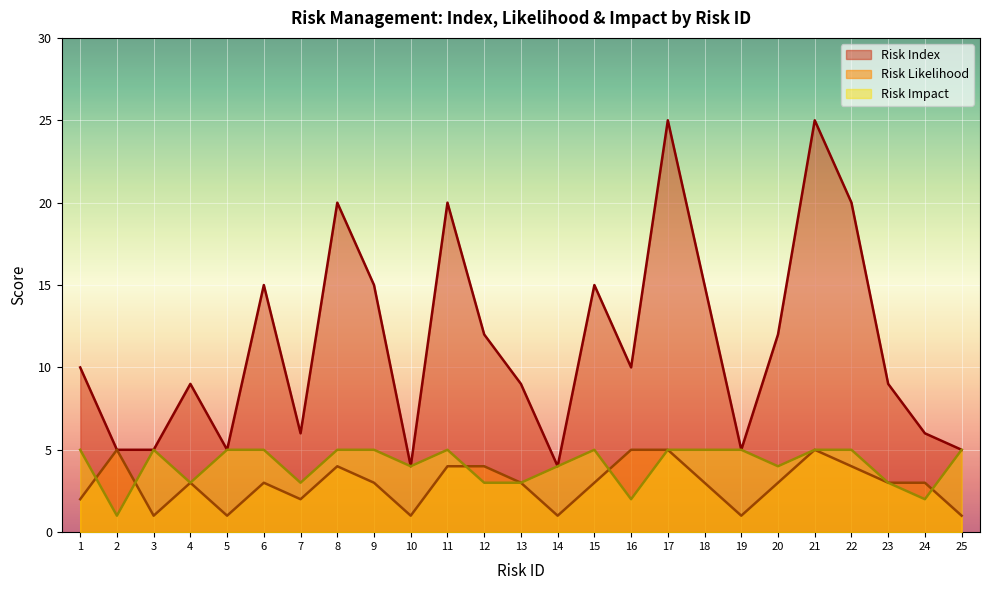

Which series changed the most between 6 and 16?

Risk Index